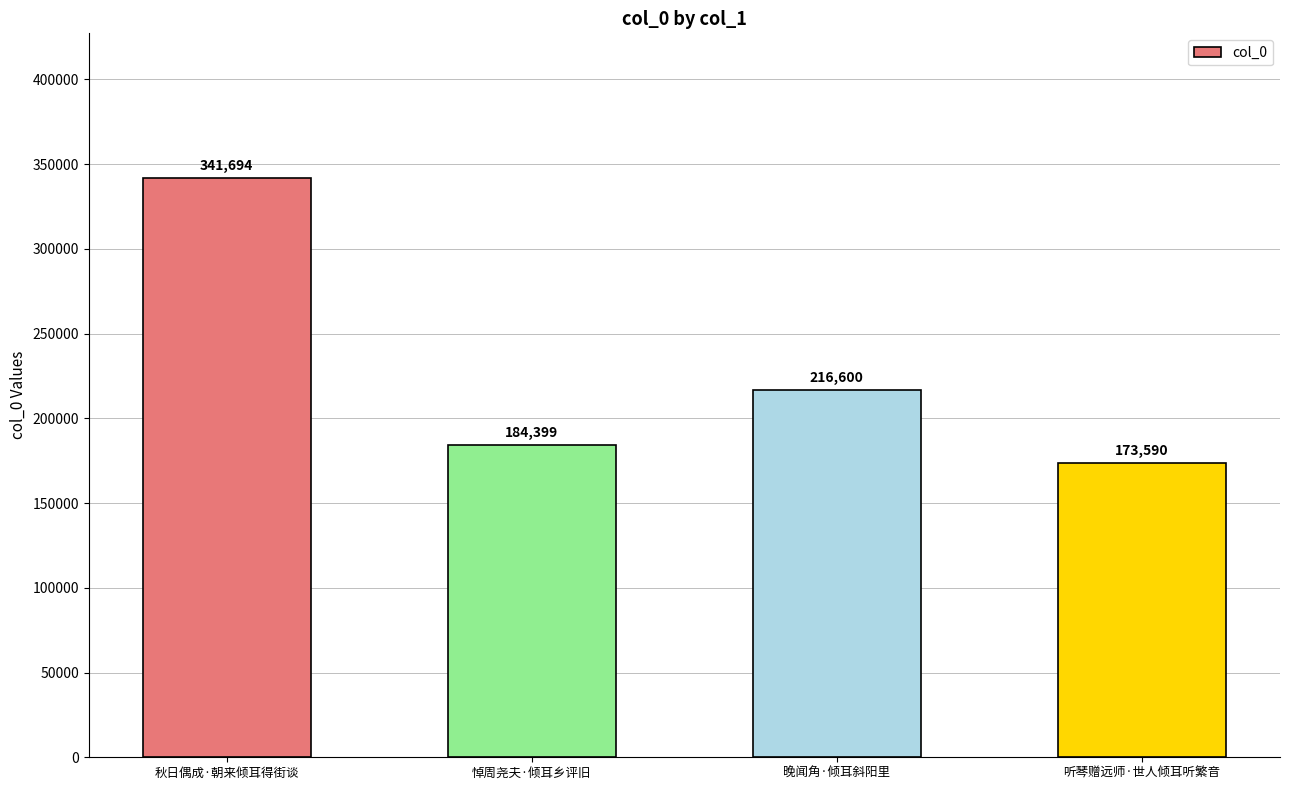

Reading left to right, transcribe all the data shown in this chart.

秋日偶成·朝来倾耳得街谈=341694	悼周尧夫·倾耳乡评旧=184399	晚闻角·倾耳斜阳里=216600	听琴赠远师·世人倾耳听繁音=173590